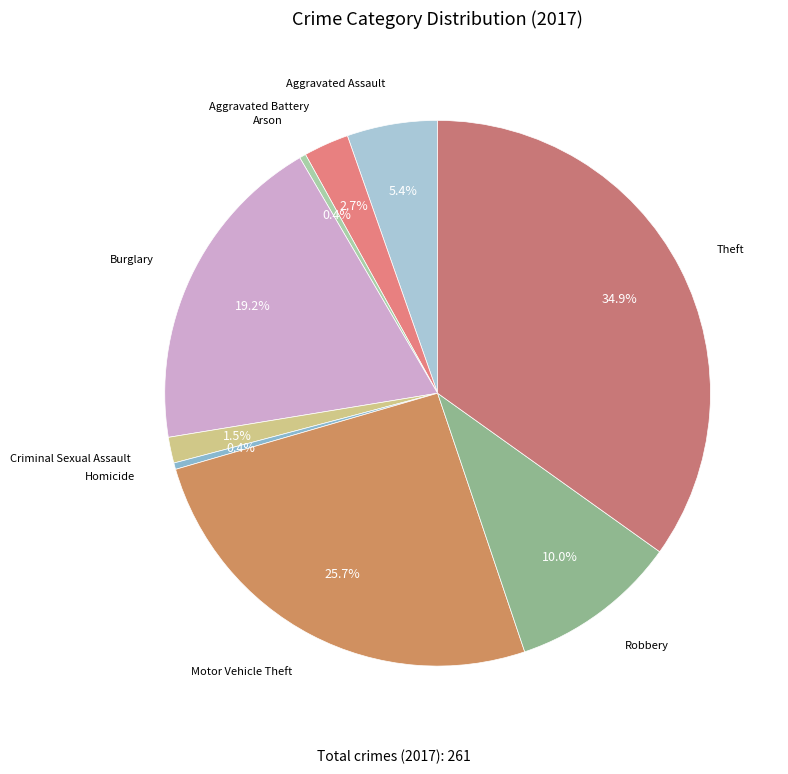

Is there a majority slice in this chart?

No